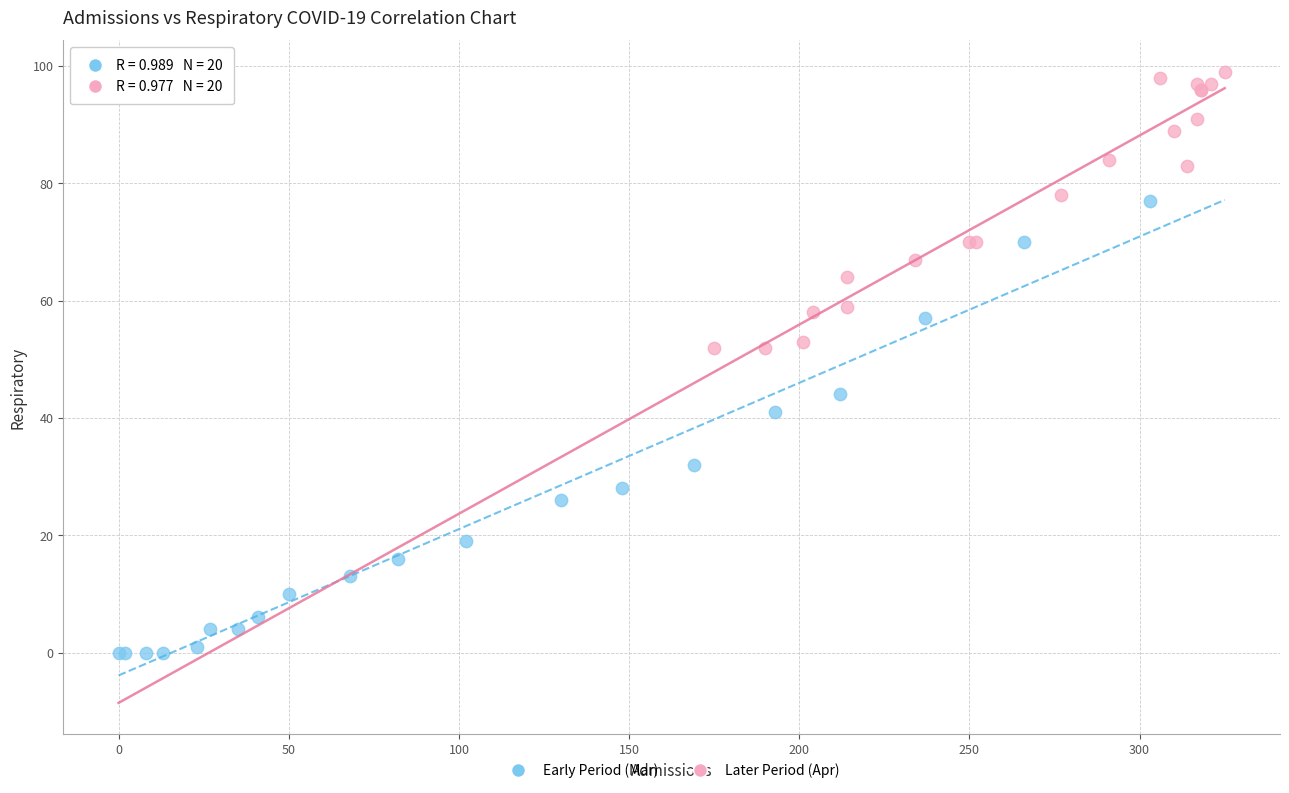

Which series contains the lowest Y value?

Early Period (Mar)